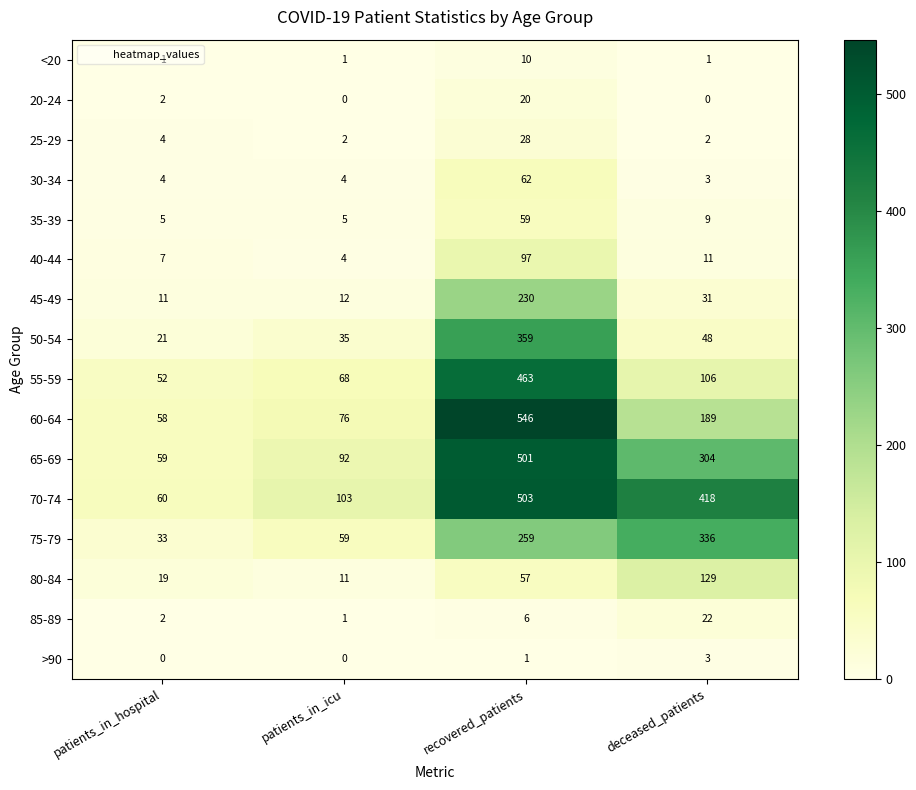

Which category has the highest value across all series?

recovered_patients